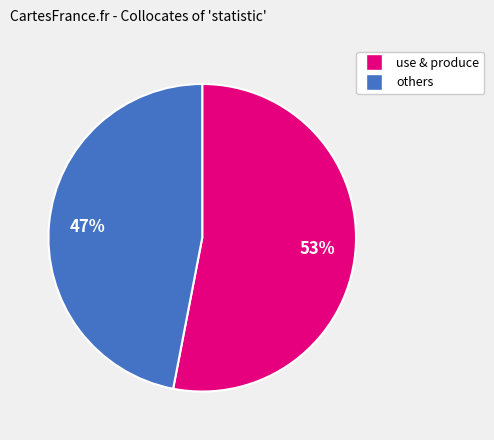

Does any single category account for the majority?

Yes